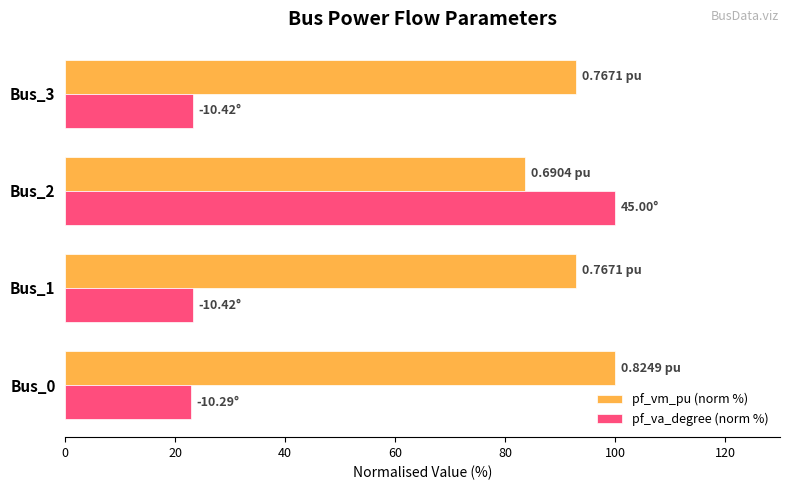

At Bus_0, list the series in order from largest to smallest.

pf_vm_pu (norm %), pf_va_degree (norm %)